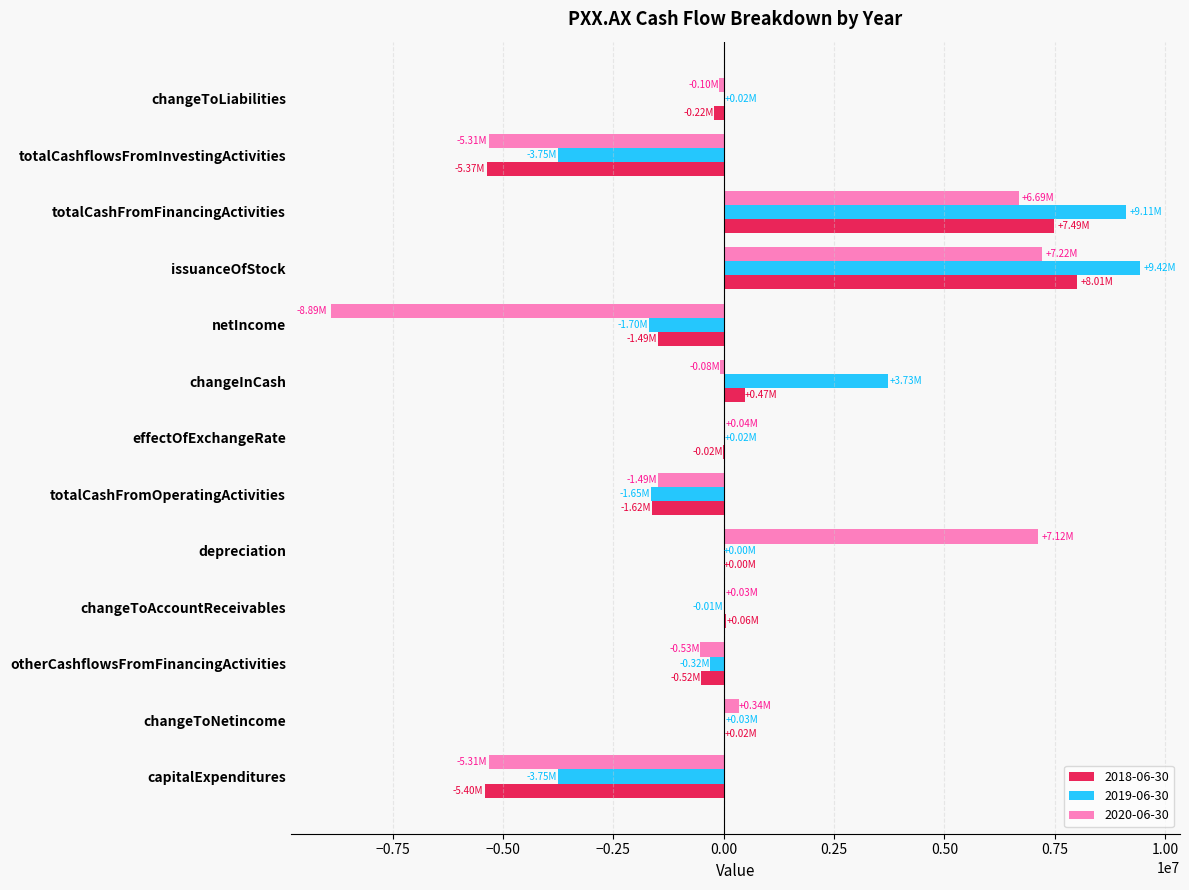

Is the value of 2020-06-30 at totalCashFromFinancingActivities greater than the value of 2019-06-30 at changeToLiabilities?

Yes